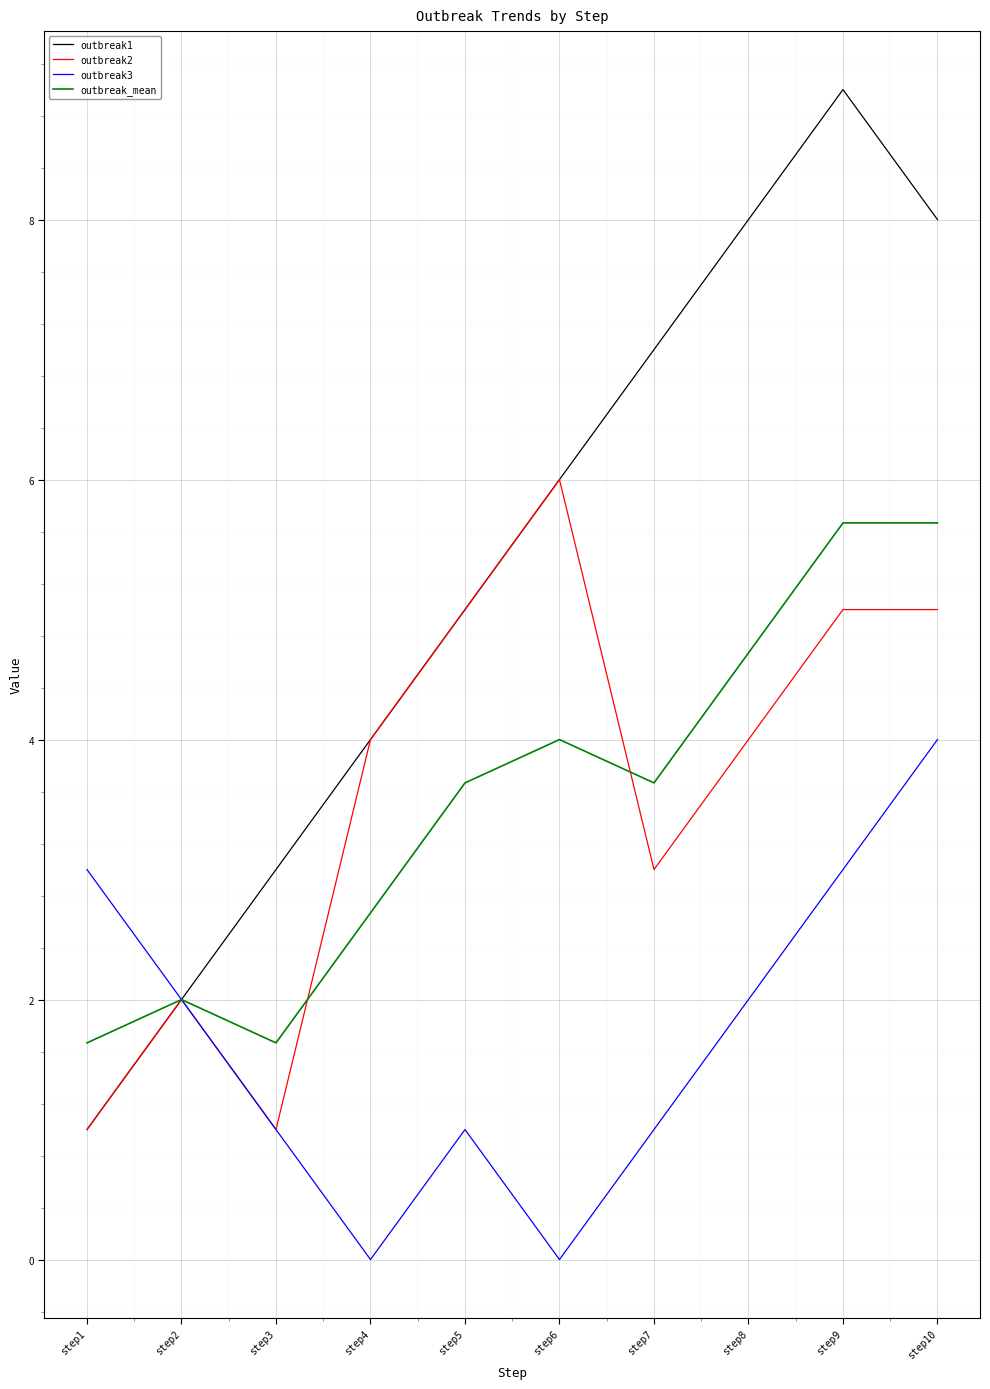

Which series has the largest range (max minus min)?

outbreak1